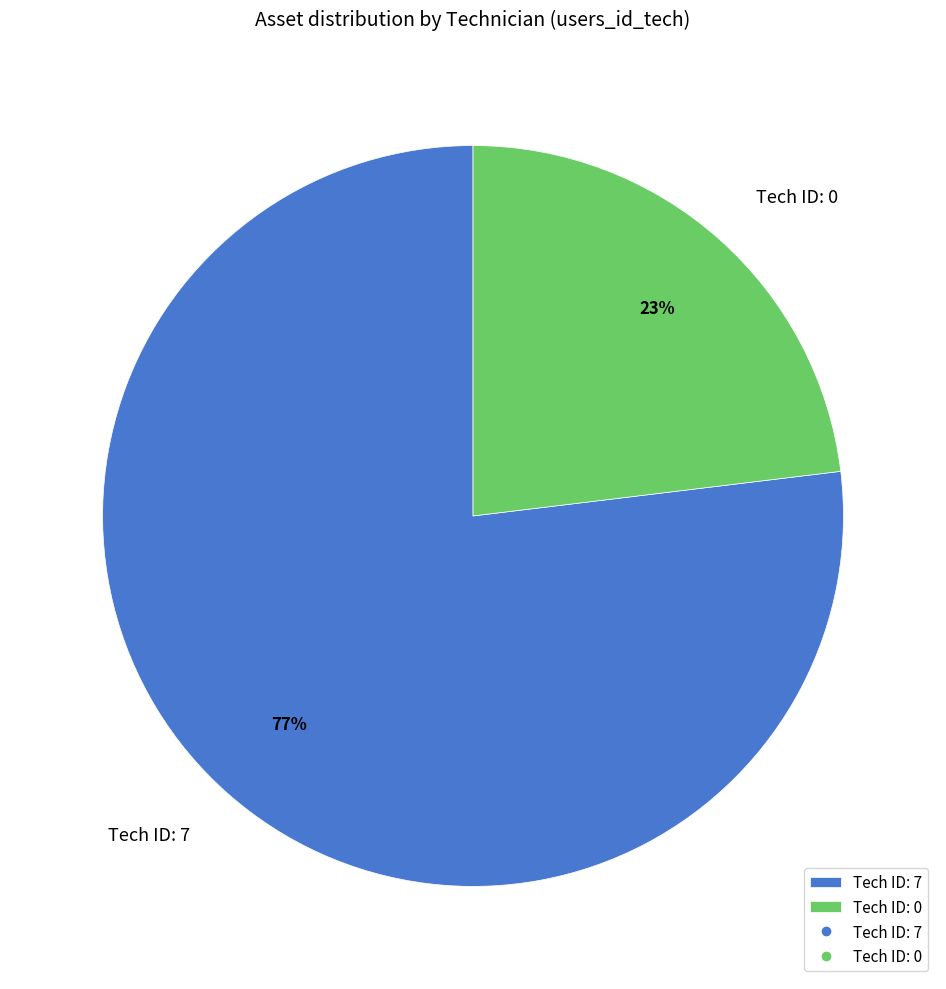

Do Tech ID: 0 and Tech ID: 7 together represent more than half of the pie?

Yes